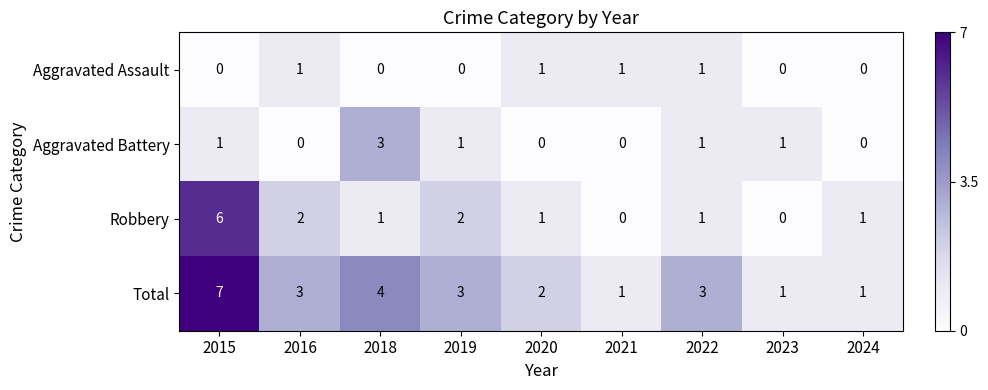

Where does the Robbery series first go above 1?

2015